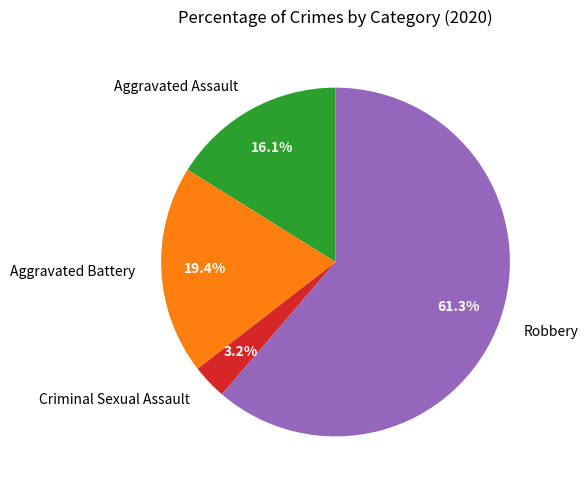

To the nearest percent, what portion does Robbery represent?

61%